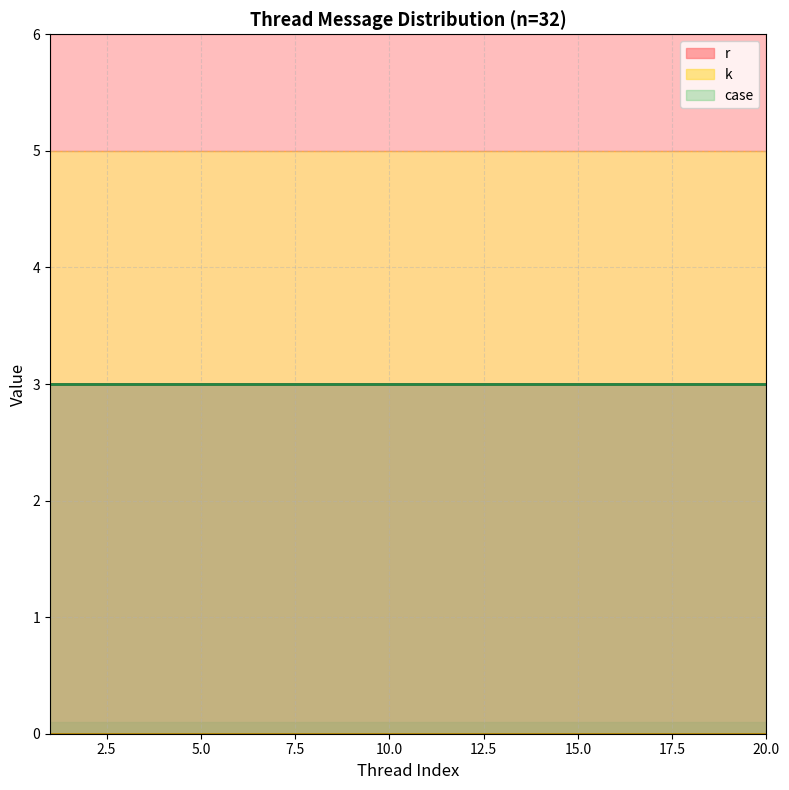

True or false: k and case intersect in this chart.

False